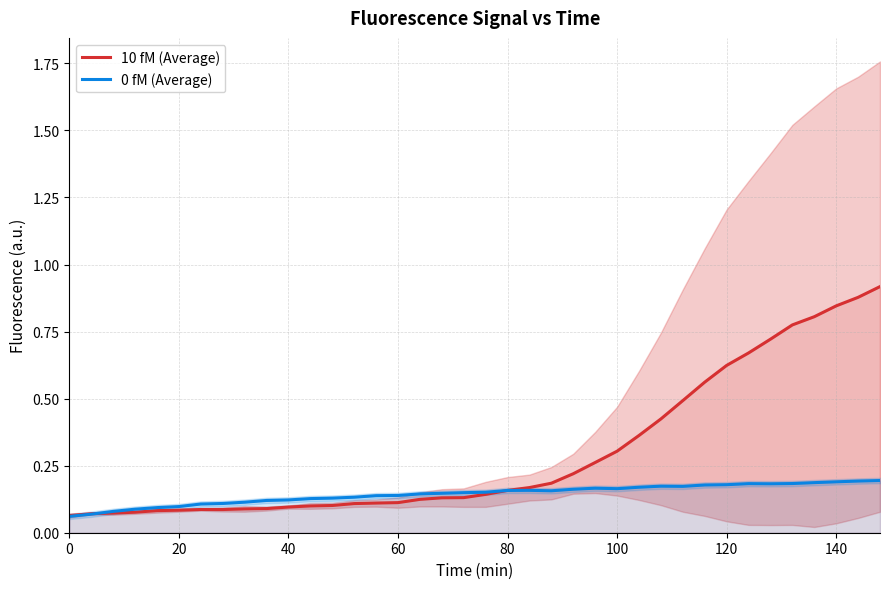

What is the sum of all 0 fM (Average) values?

5.5